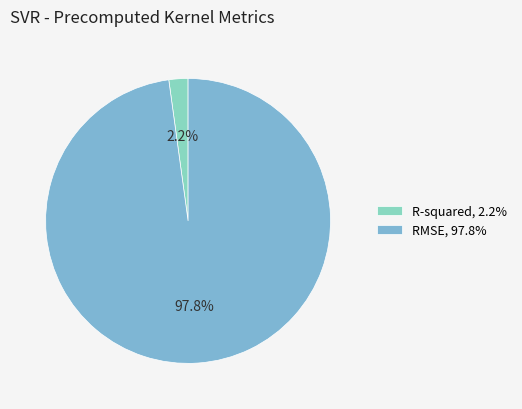

Is it true that R-squared is 2% of the pie?

True